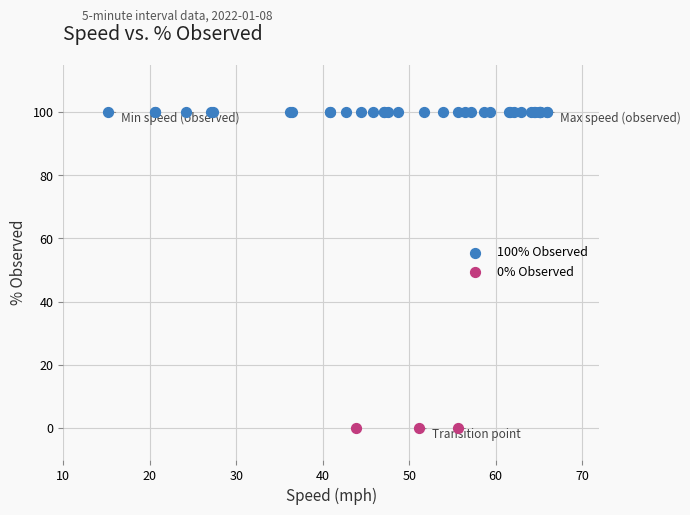

Which series reaches the maximum Y coordinate?

100% Observed